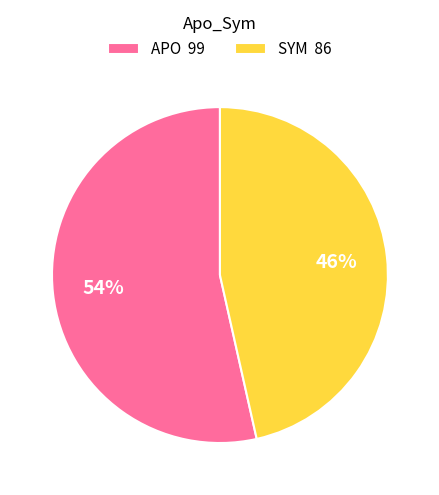

Does APO account for over 50% of the chart?

Yes